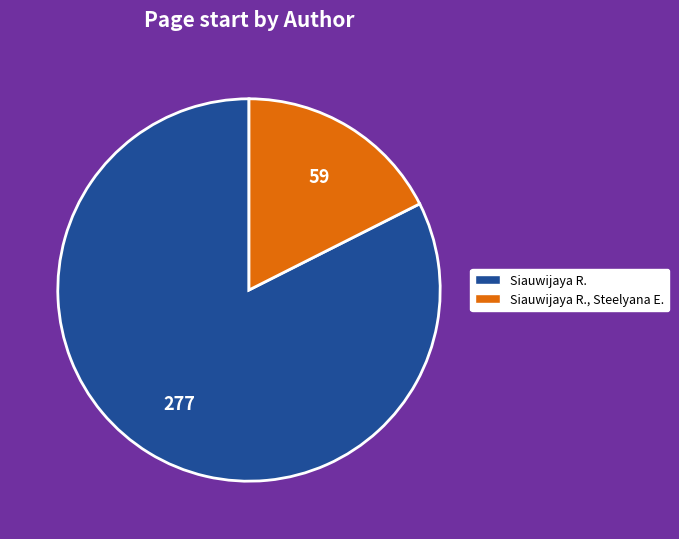

Rank the categories by value from lowest to highest.

Siauwijaya R., Steelyana E., Siauwijaya R.